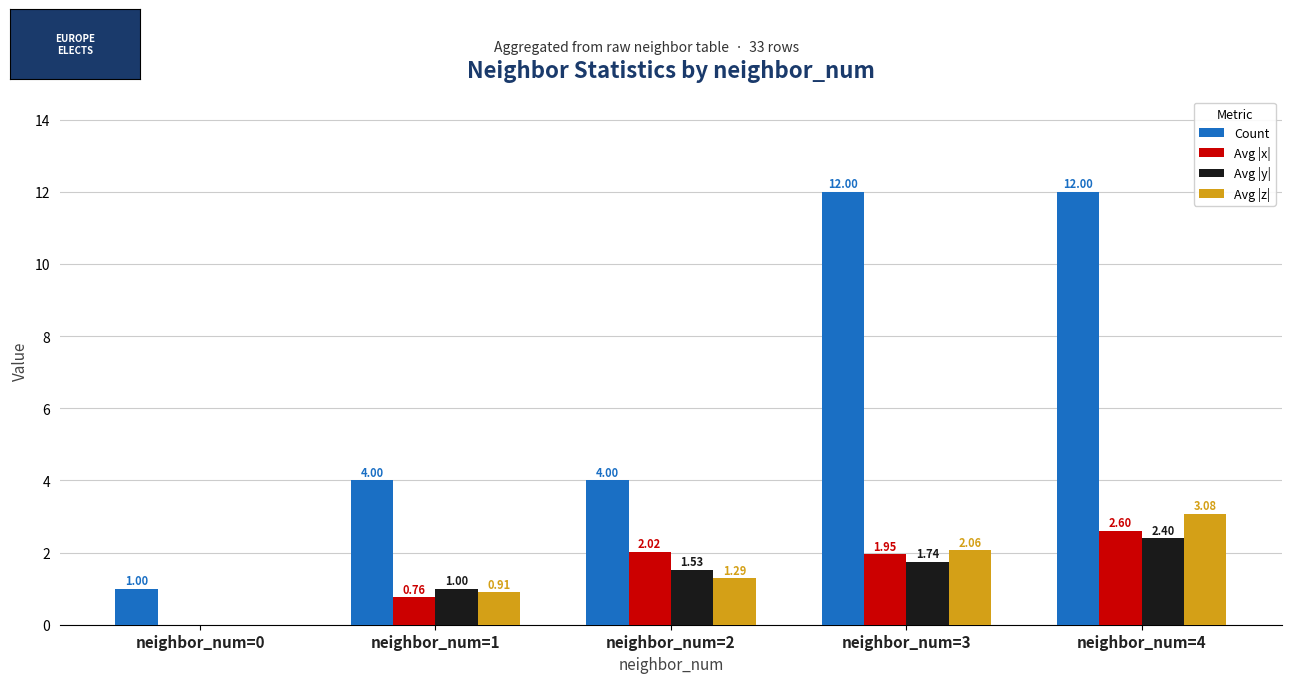

Which series has the largest total across all categories?

Count